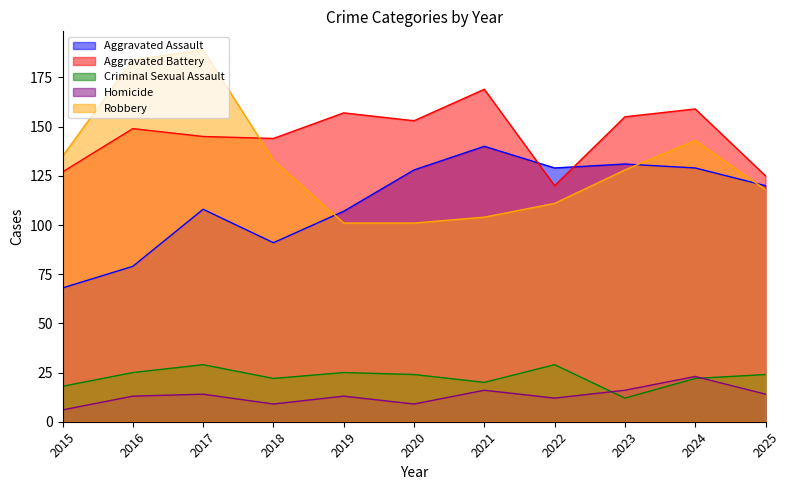

Reading left to right, extract all data points from this chart.

Aggravated Assault: 2015=68	2016=79	2017=108	2018=91	2019=107	2020=128	2021=140	2022=129	2023=131	2024=129	2025=120
Aggravated Battery: 2015=127	2016=149	2017=145	2018=144	2019=157	2020=153	2021=169	2022=120	2023=155	2024=159	2025=125
Criminal Sexual Assault: 2015=18	2016=25	2017=29	2018=22	2019=25	2020=24	2021=20	2022=29	2023=12	2024=22	2025=24
Homicide: 2015=6	2016=13	2017=14	2018=9	2019=13	2020=9	2021=16	2022=12	2023=16	2024=23	2025=14
Robbery: 2015=135	2016=184	2017=189	2018=133	2019=101	2020=101	2021=104	2022=111	2023=128	2024=143	2025=118